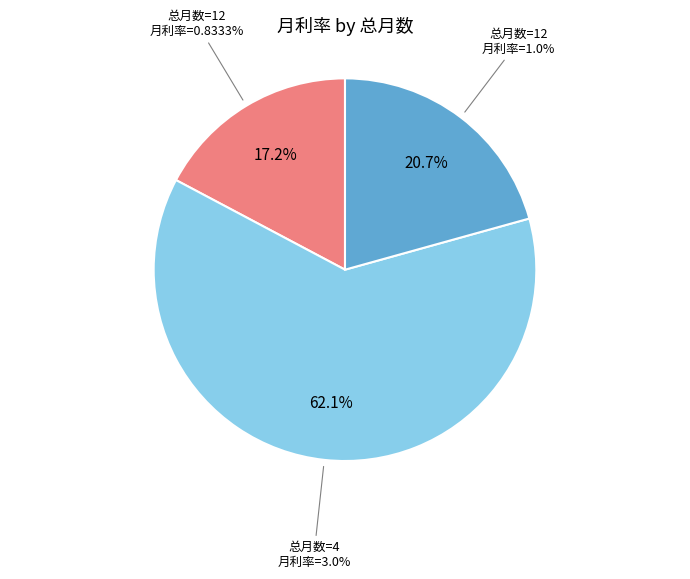

Does any single category account for the majority?

Yes